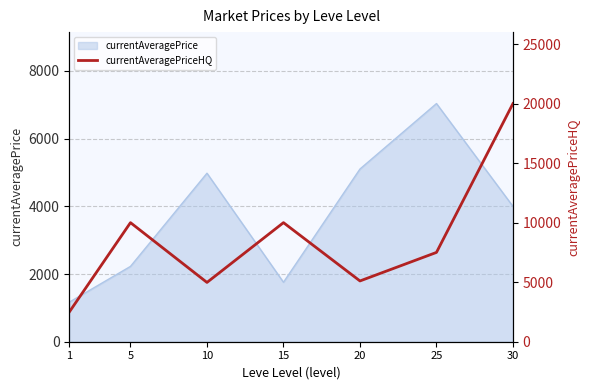

Count the number of categories in the chart.

7